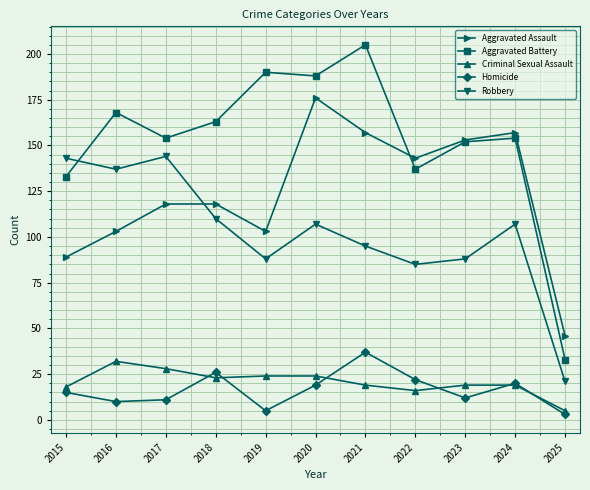

Where is Robbery nearest to the value 82?

2022